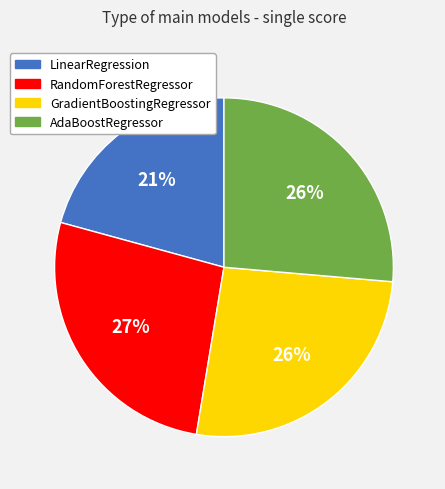

Is the sum of AdaBoostRegressor and LinearRegression greater than half?

No